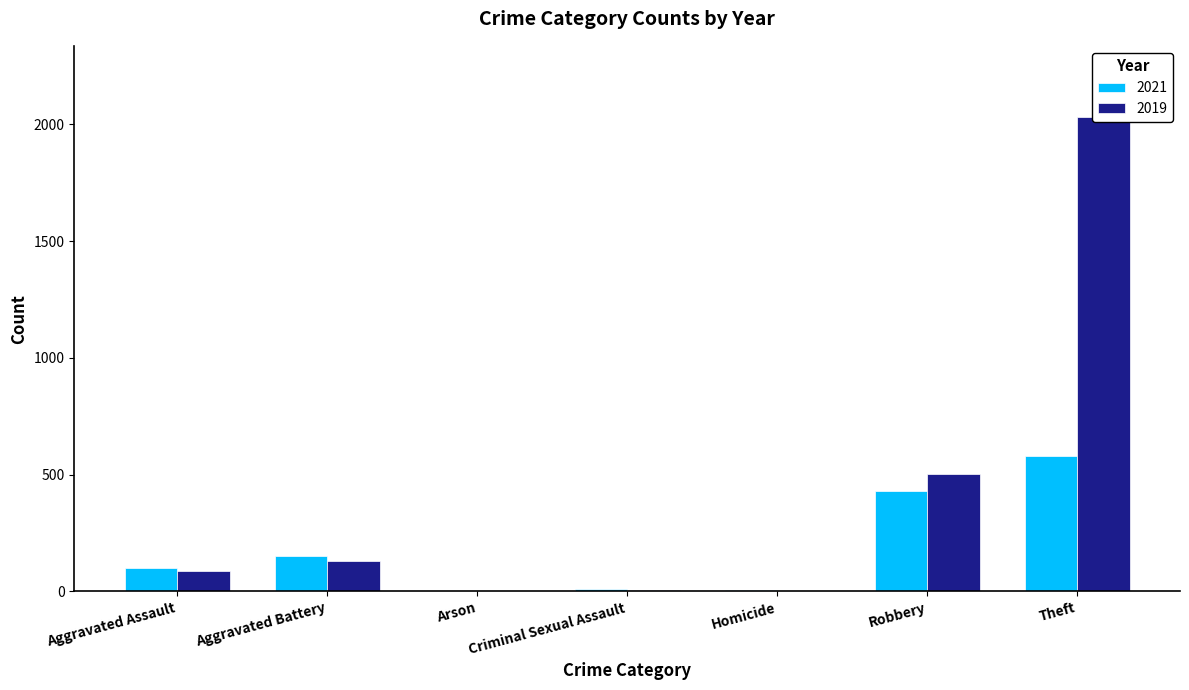

Rank the categories by 2019 value from lowest to highest.

Arson, Homicide, Criminal Sexual Assault, Aggravated Assault, Aggravated Battery, Robbery, Theft